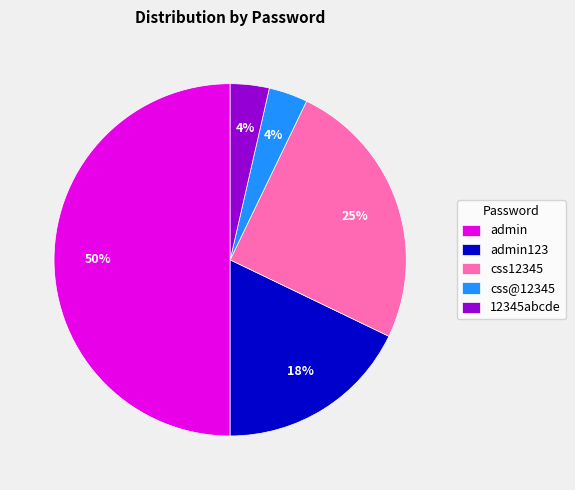

The admin123 slice represents 18% of the pie. True or false?

True